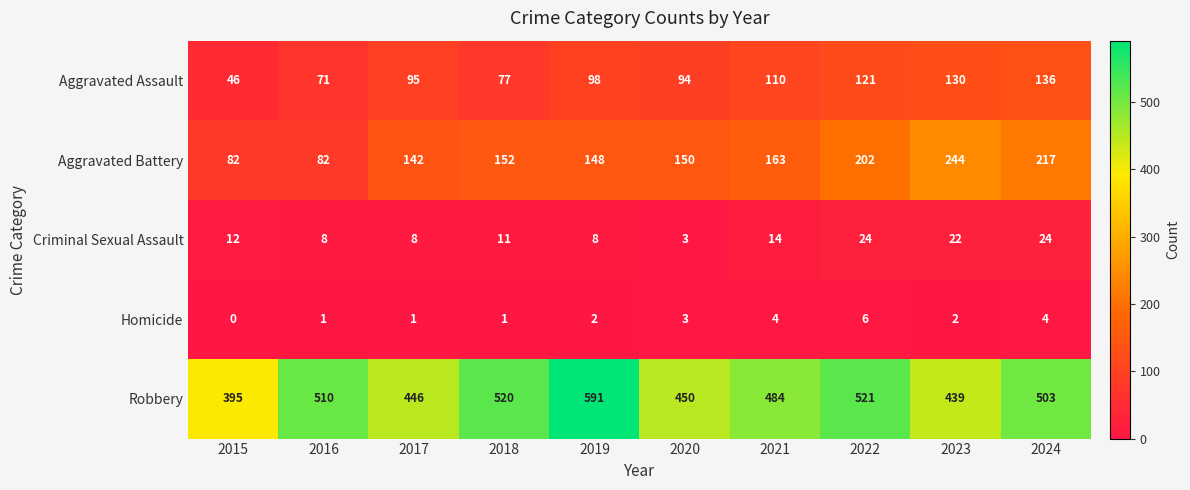

At 2021, list the series in order from largest to smallest.

Robbery, Aggravated Battery, Aggravated Assault, Criminal Sexual Assault, Homicide